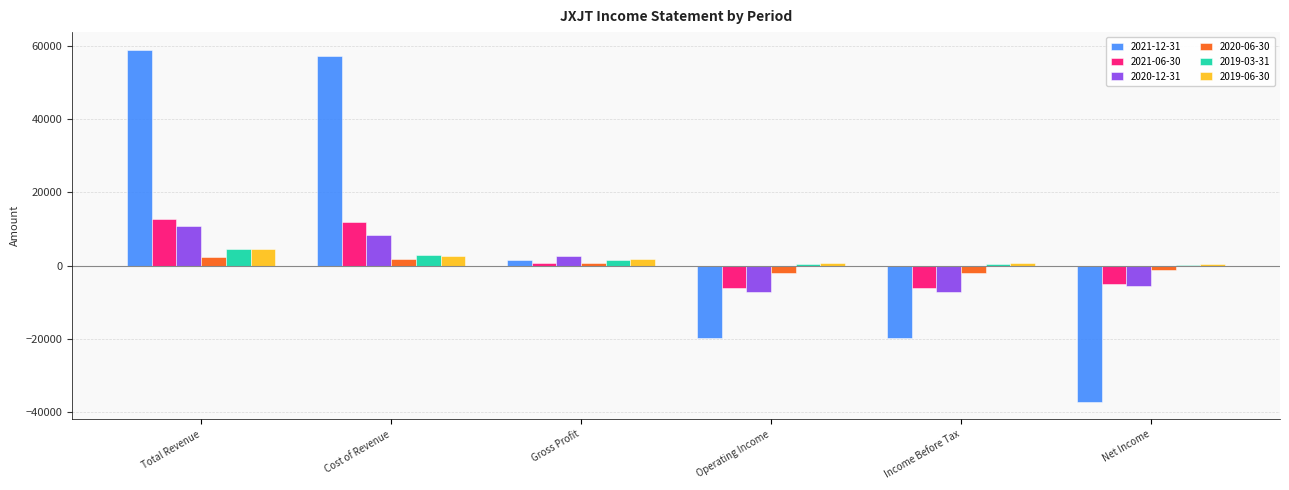

True or false: 2019-03-31 has a value of 4600 at Total Revenue.

True